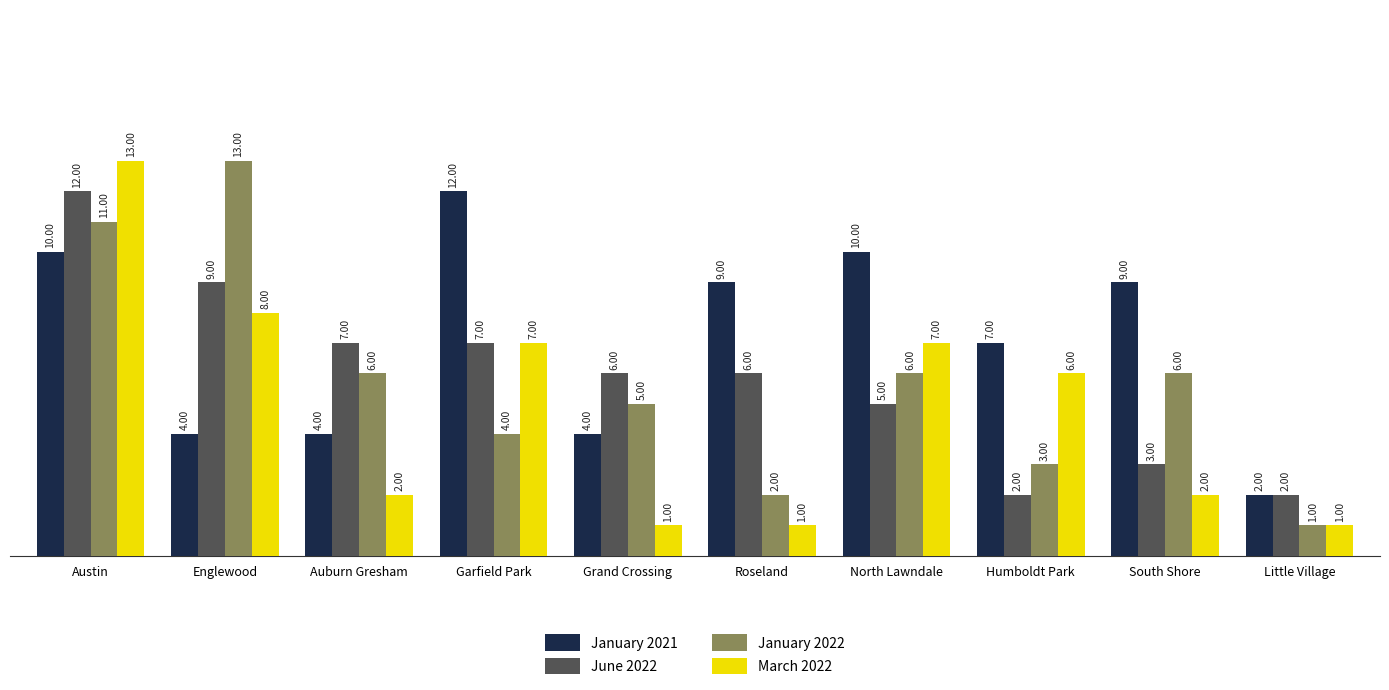

Count the January 2021 values in the range 4 to 10.

8